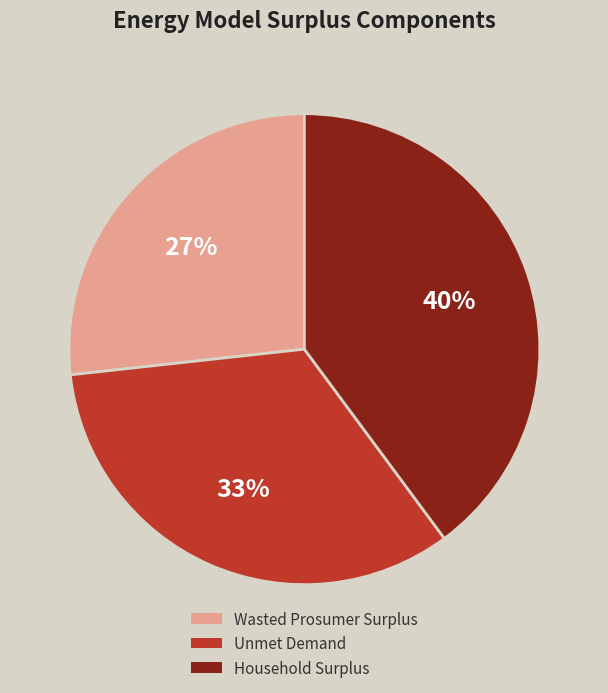

Which category has the biggest portion of the pie?

Household Surplus